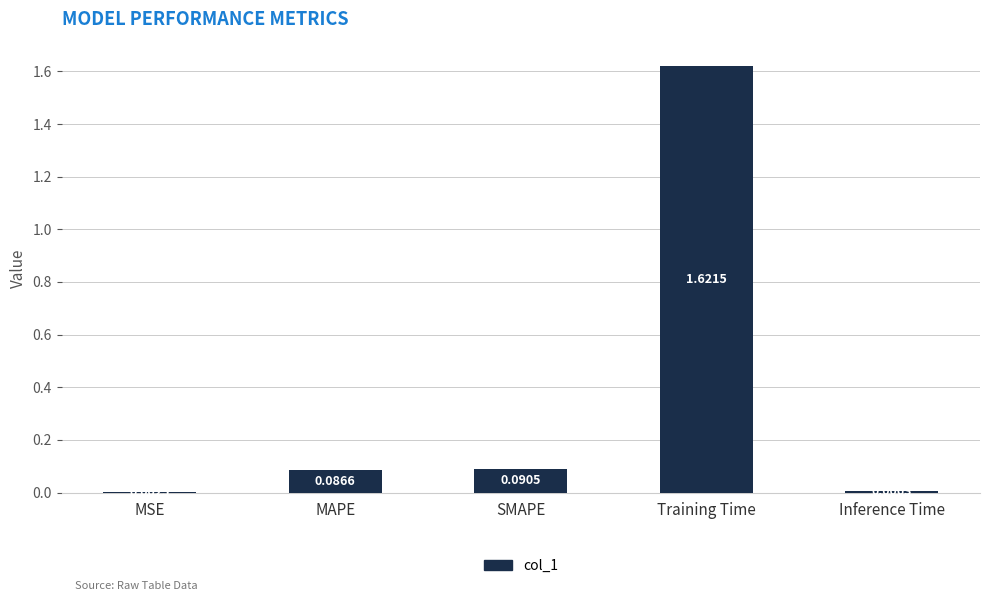

What is the average value?

0.4